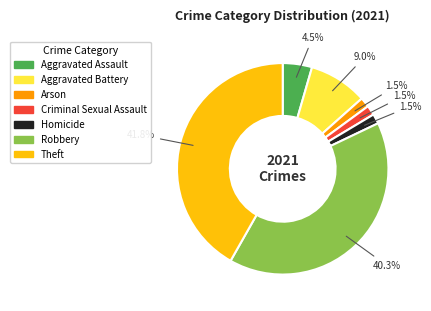

Which category has the biggest portion of the pie?

Theft